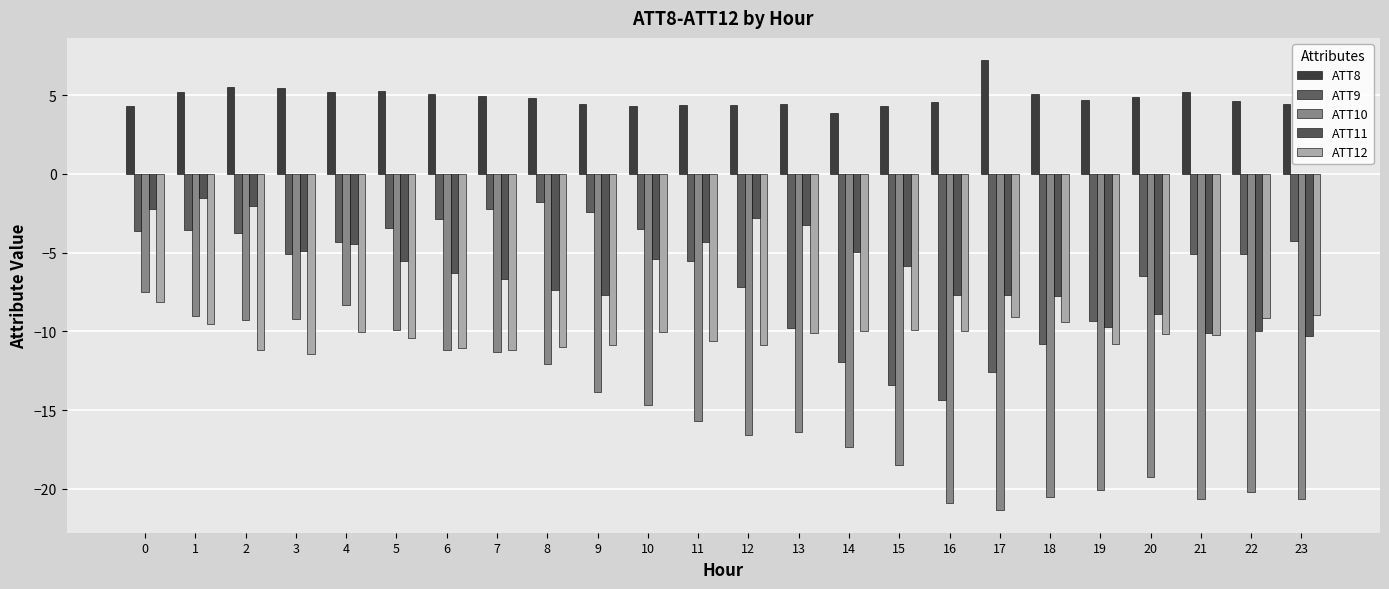

The ATT8 series shows 5.2 at 1. True or false?

True